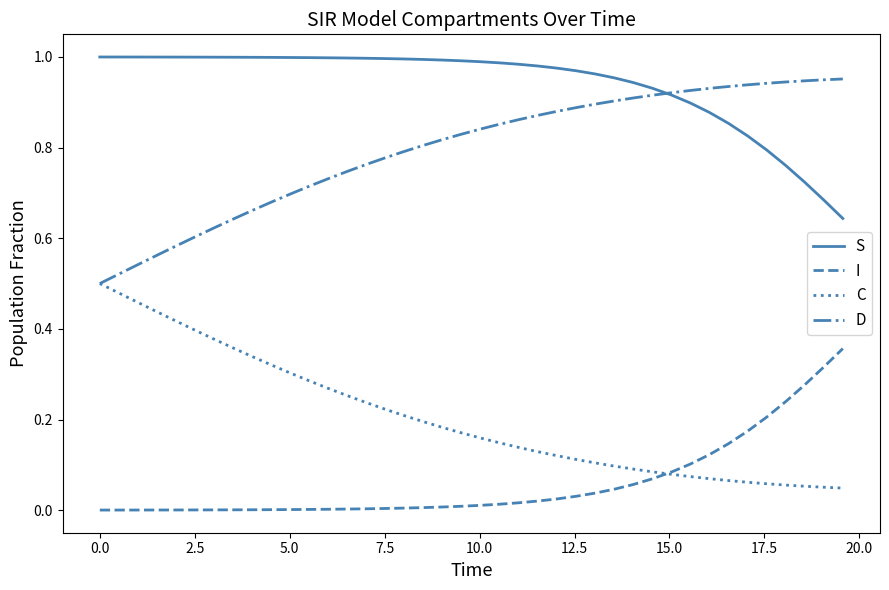

True or false: I and D cross at least once.

False